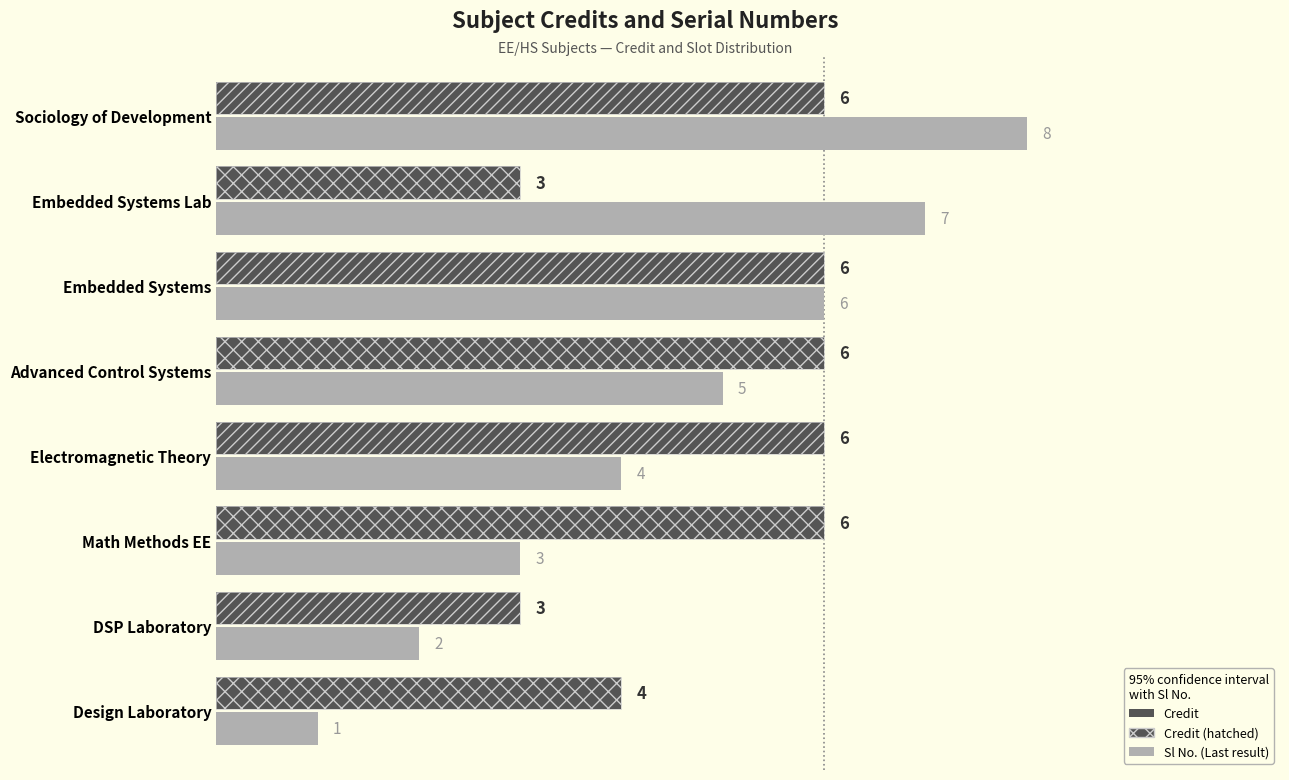

Does the chart contain any negative values?

No